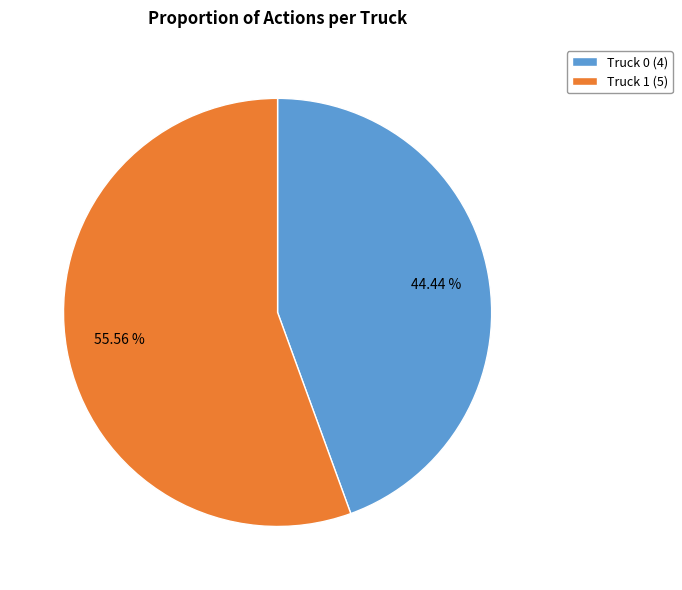

To the nearest percent, what is the combined percentage of Truck 0 and Truck 1?

100%